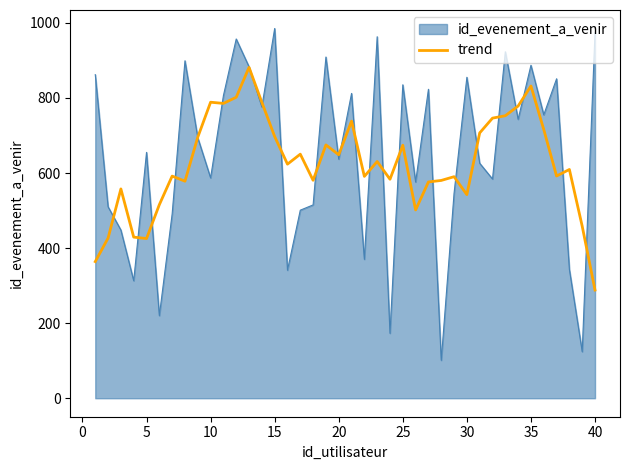

What is the minimum value shown in the chart?

101.0